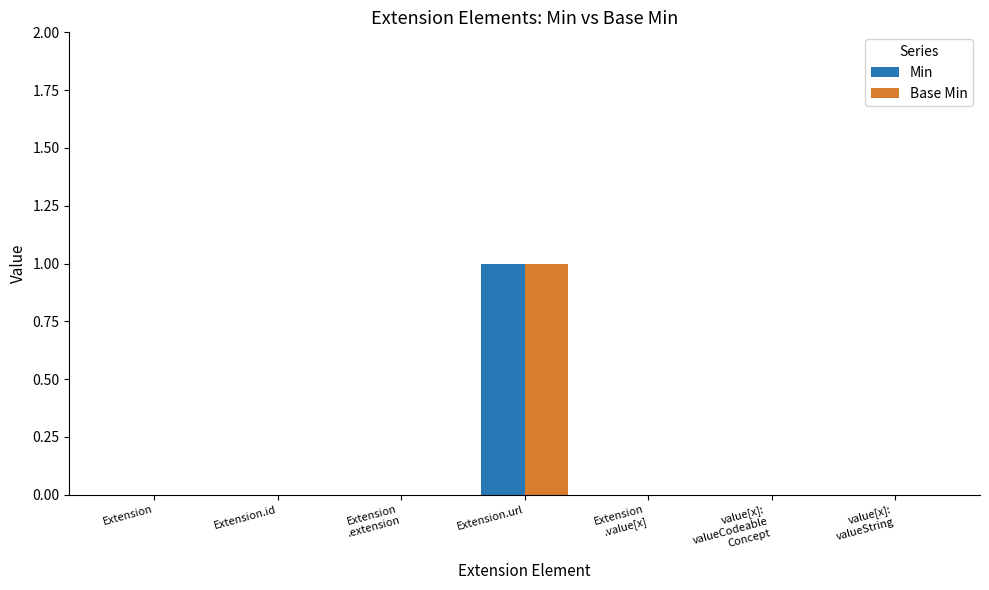

Is it true that Base Min equals 0 at Extension?

True